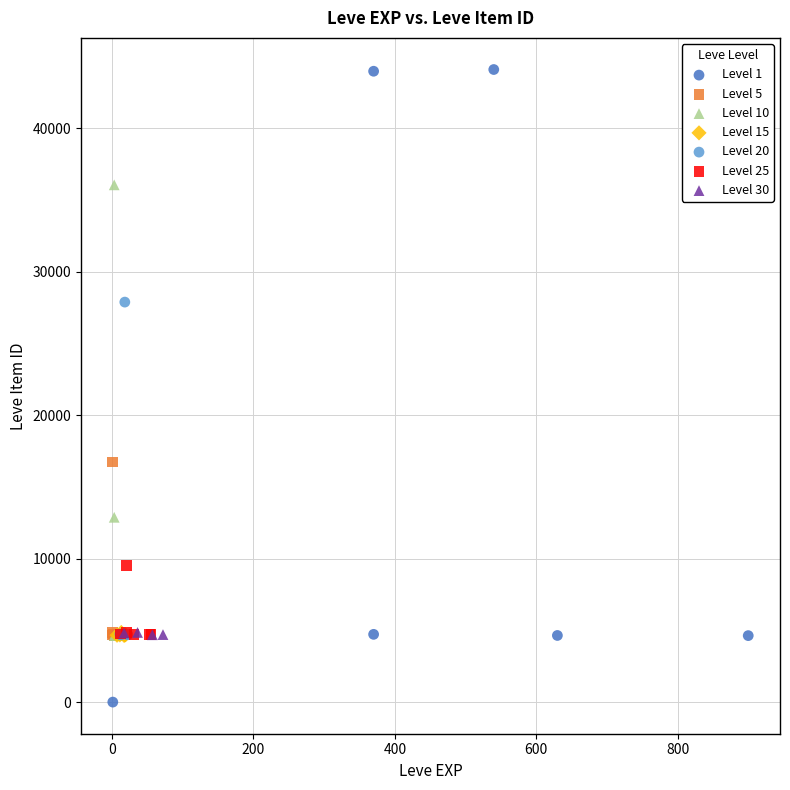

Which series has the largest Y range (max minus min)?

Level 1